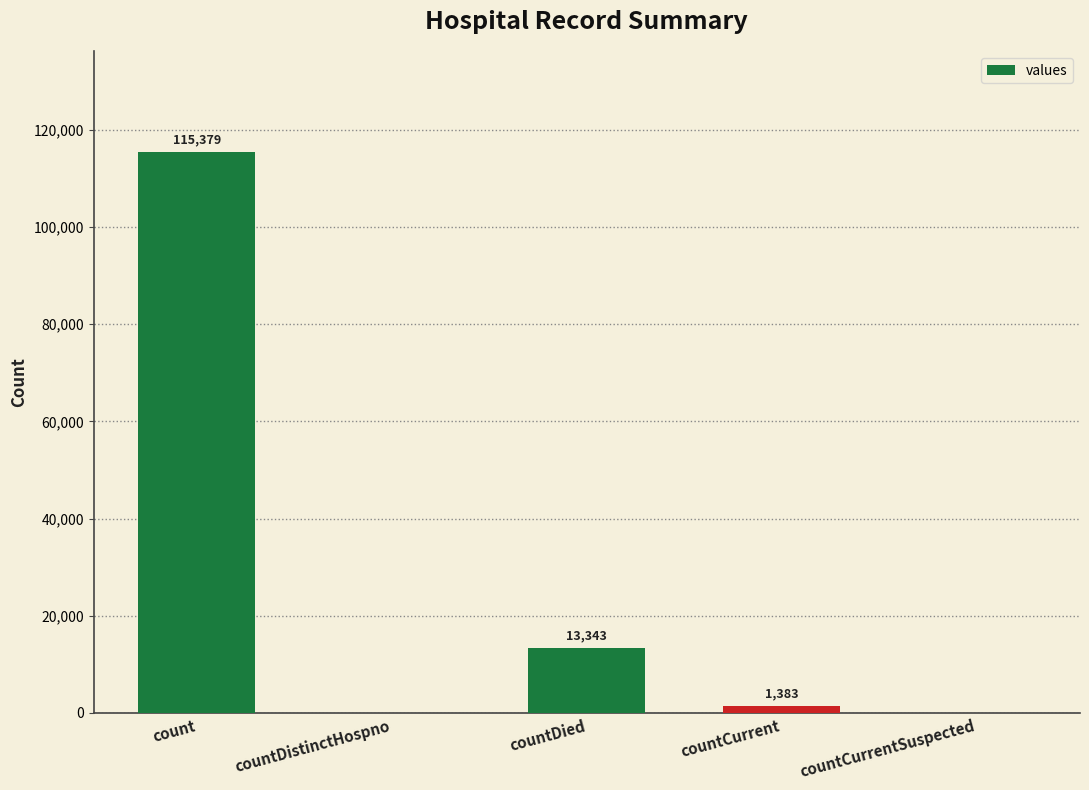

What is the maximum value shown in the chart?

115379